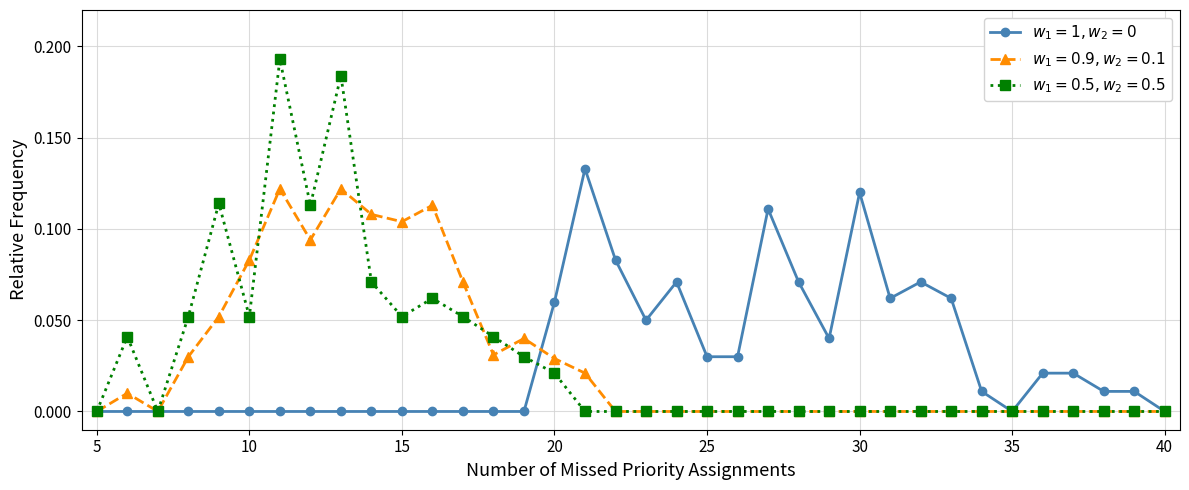

How many lines are shown in the chart?

3